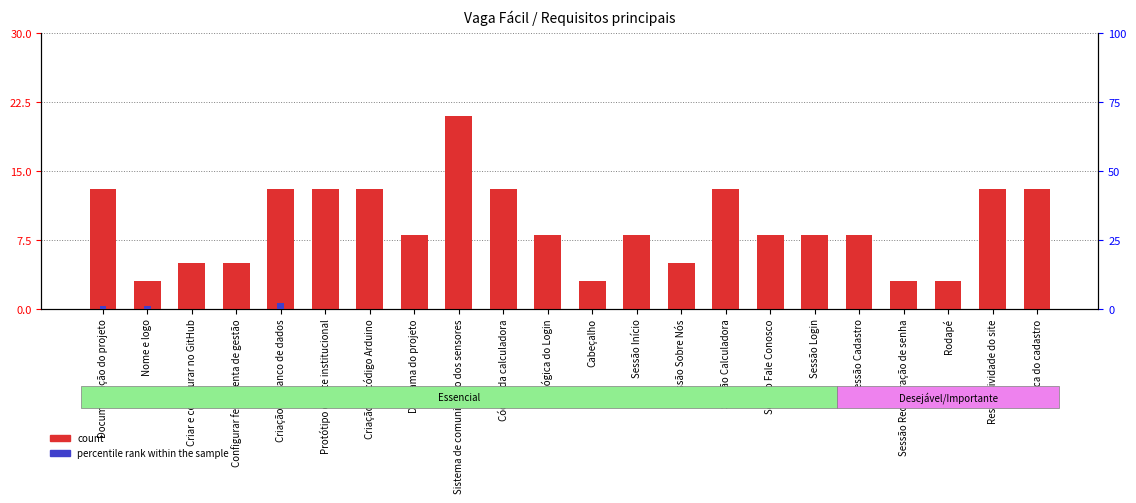

At which category is the sum across all series the highest?

Sistema de comunicação dos sensores